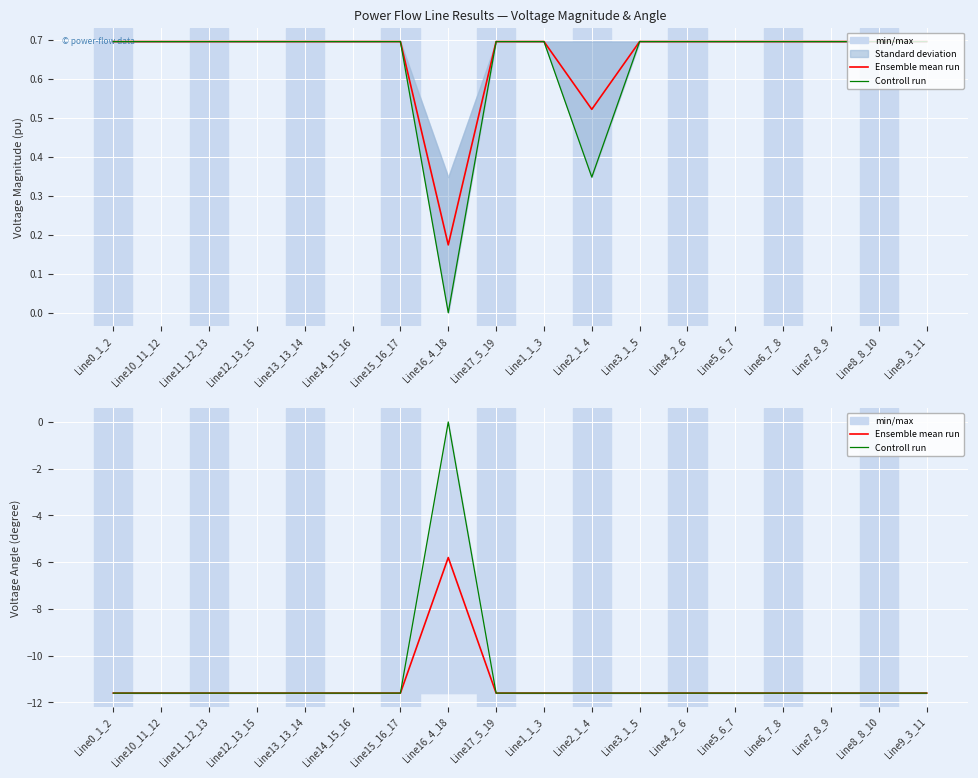

The value of Ensemble mean run at Line11_12_13 is -19.7. True or false?

False